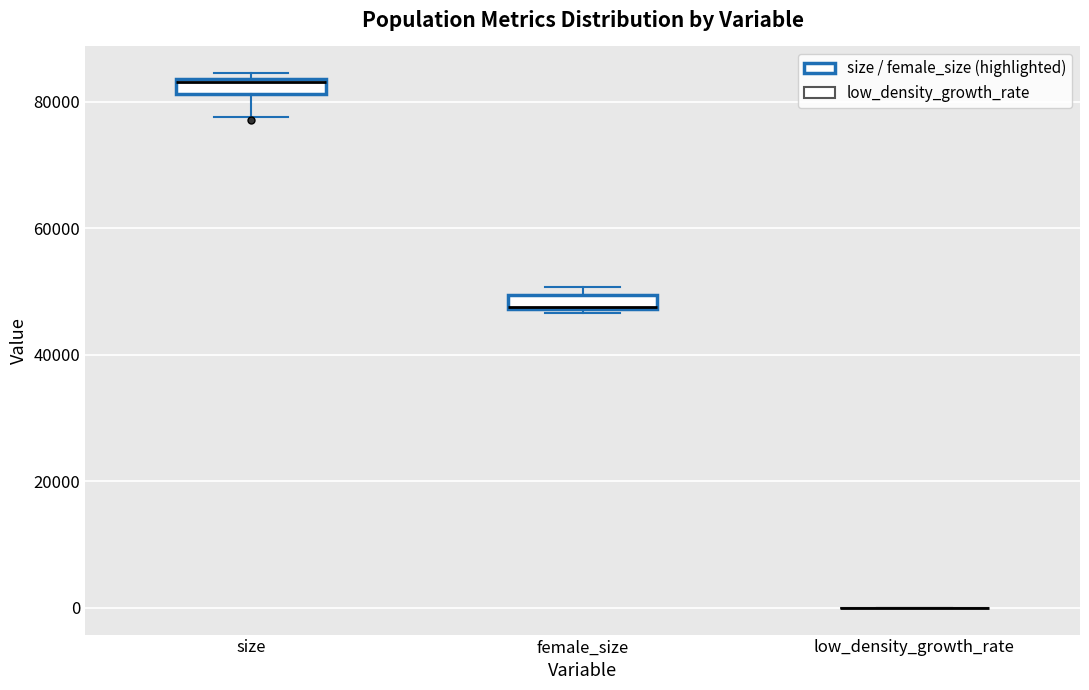

Where does the lower whisker of the box for size end on the y-axis? The values are not printed on the chart, so give them approximately, as read against the axis.

78000